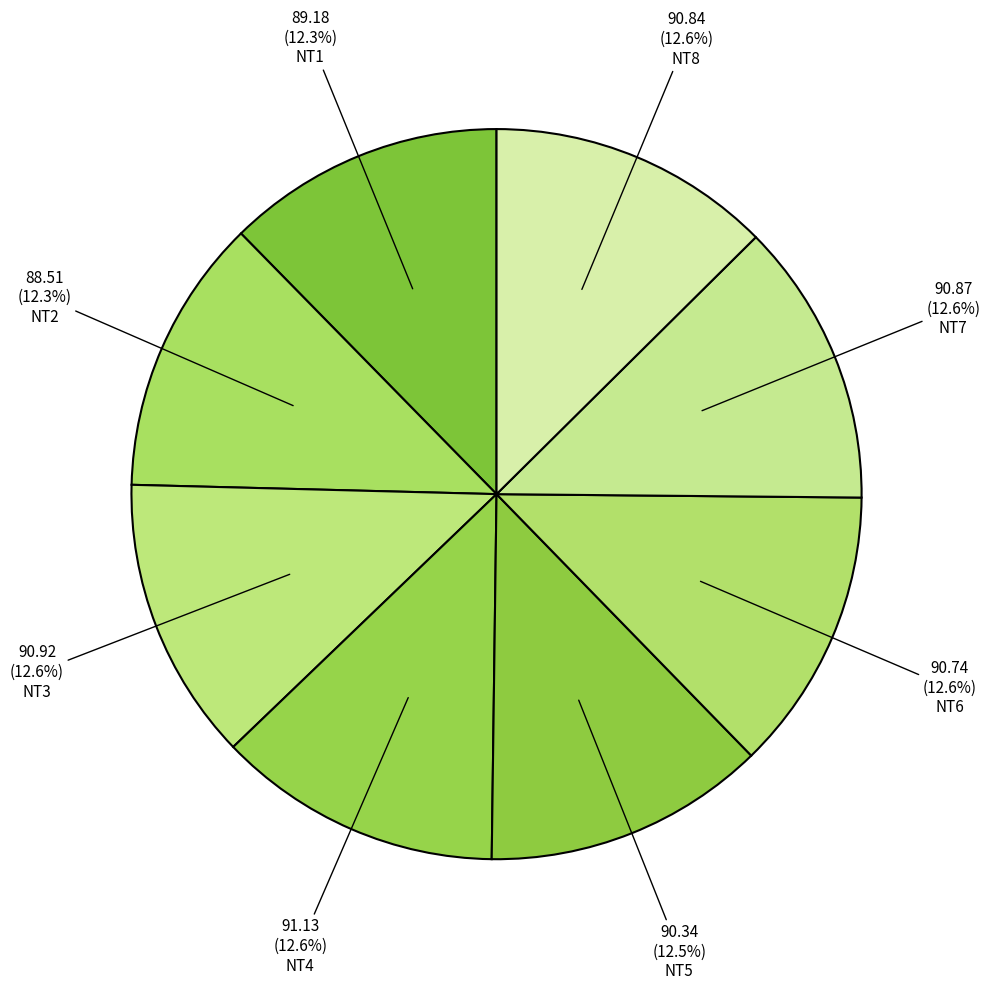

How many slices are in this pie chart?

8